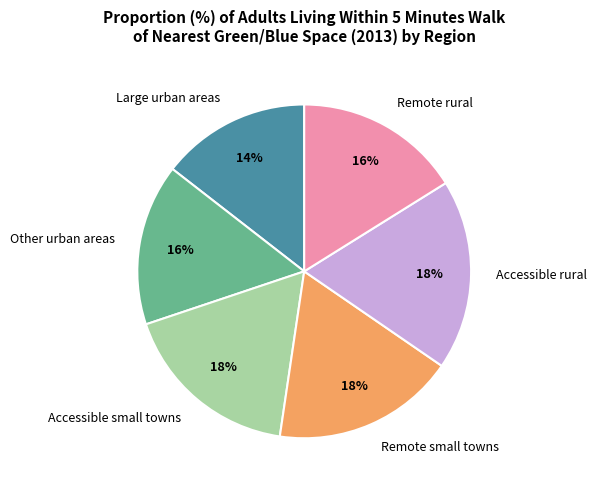

Is the sum of Remote small towns and Accessible rural greater than half?

No